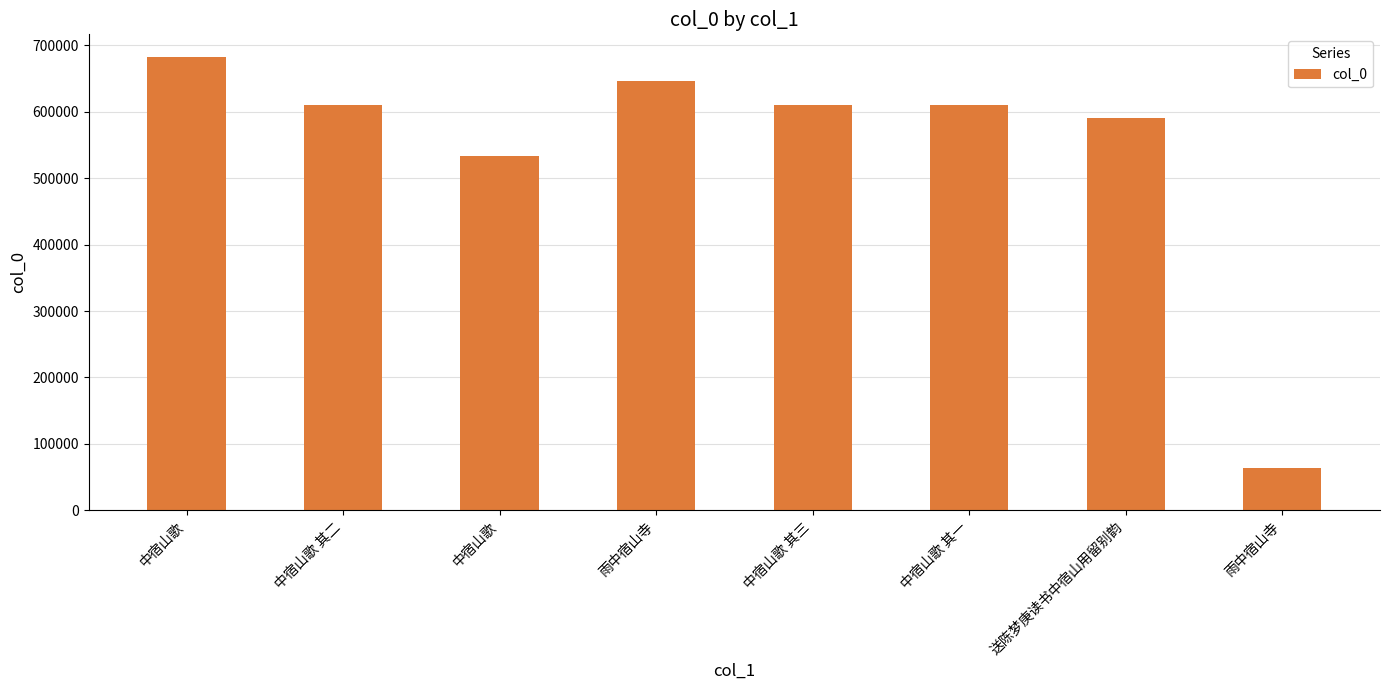

True or false: the data shows 63393 at 雨中宿山寺.

True